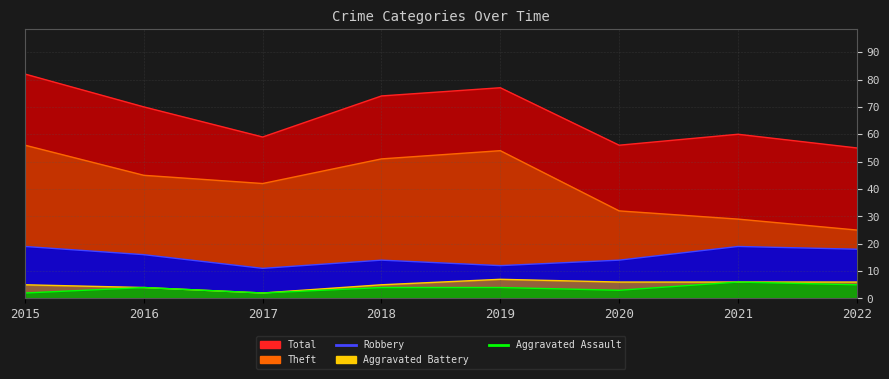

How many series are shown in this chart?

5